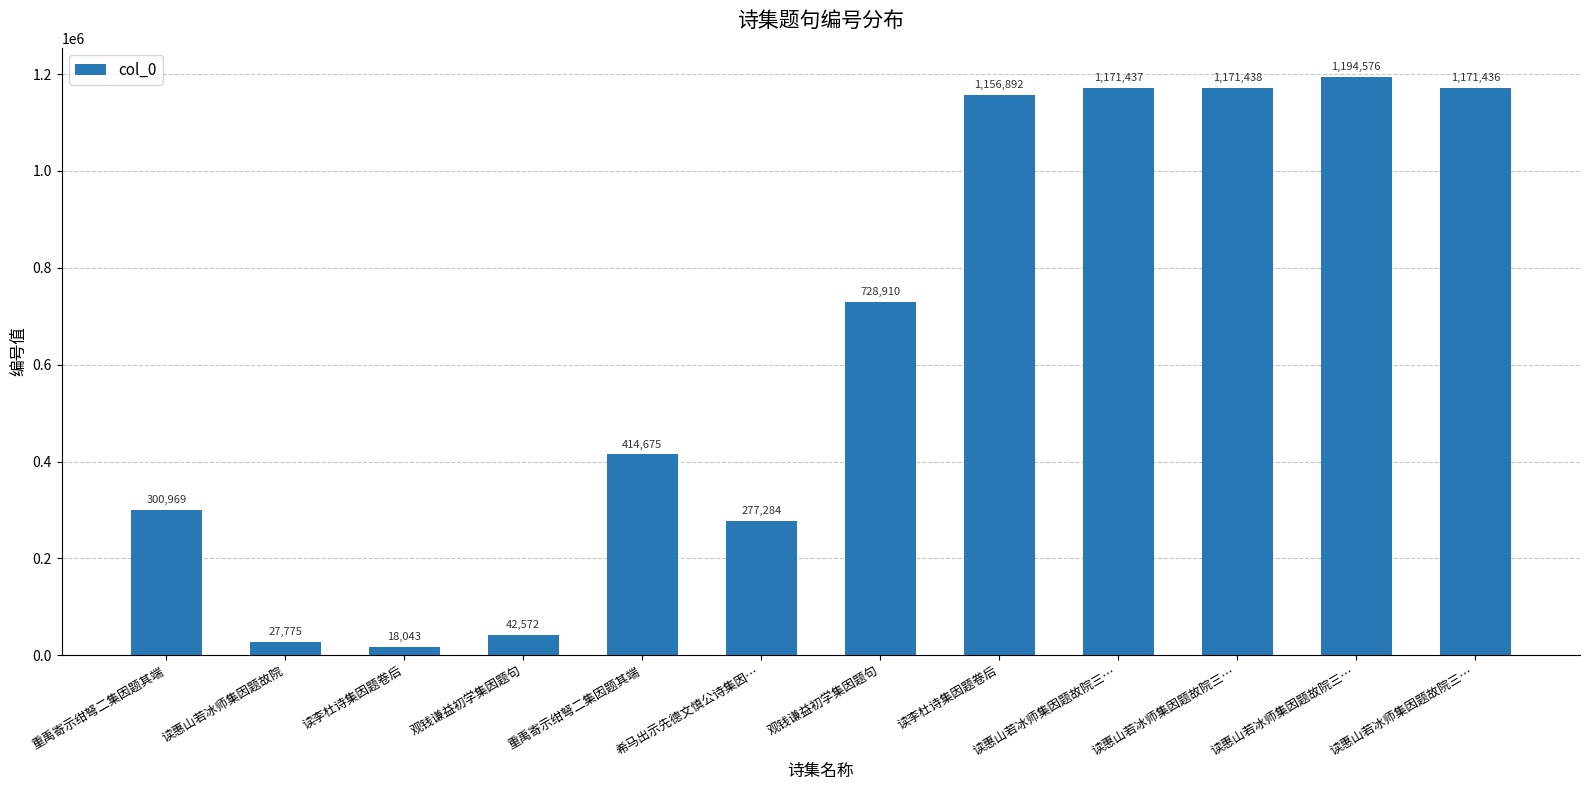

List the labels in order of value, smallest first.

读李杜诗集因题卷后, 读惠山若冰师集因题故院, 观钱谦益初学集因题句, 希马出示先德文慎公诗集因…, 重禹寄示绀弩二集因题其端, 重禹寄示绀弩二集因题其端, 观钱谦益初学集因题句, 读李杜诗集因题卷后, 读惠山若冰师集因题故院三…, 读惠山若冰师集因题故院三…, 读惠山若冰师集因题故院三…, 读惠山若冰师集因题故院三…